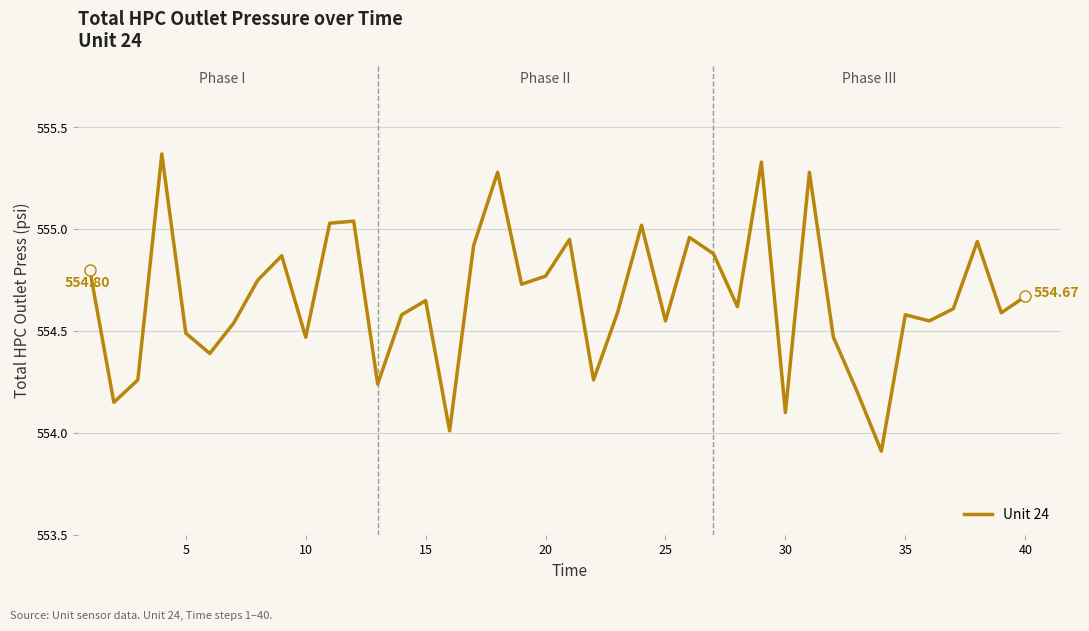

What is the difference between the maximum and minimum values?

1.5